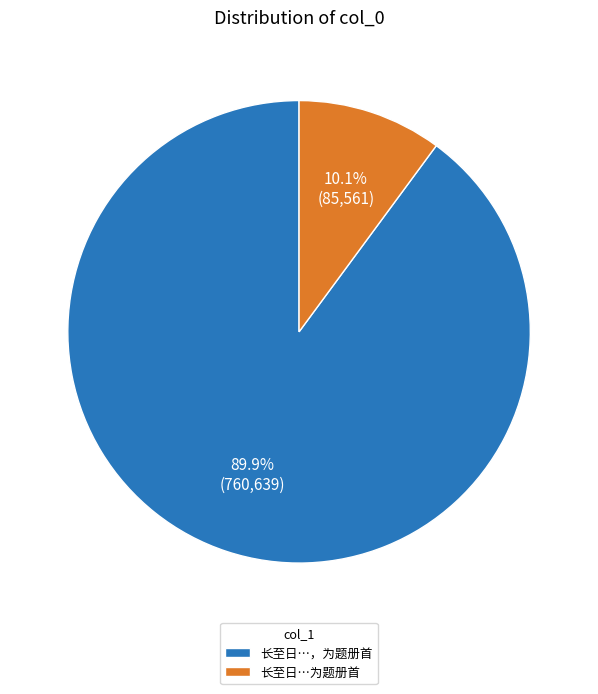

Which has a higher value, 长至日…为题册首 or 长至日…，为题册首?

长至日…，为题册首